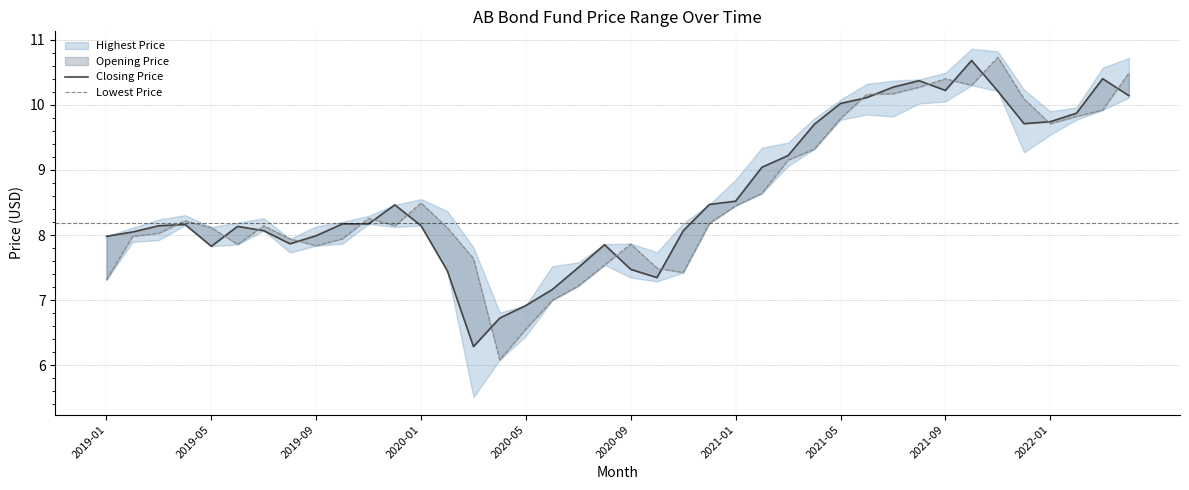

What is the difference between the maximum and minimum values in the Lowest Price series?

4.6